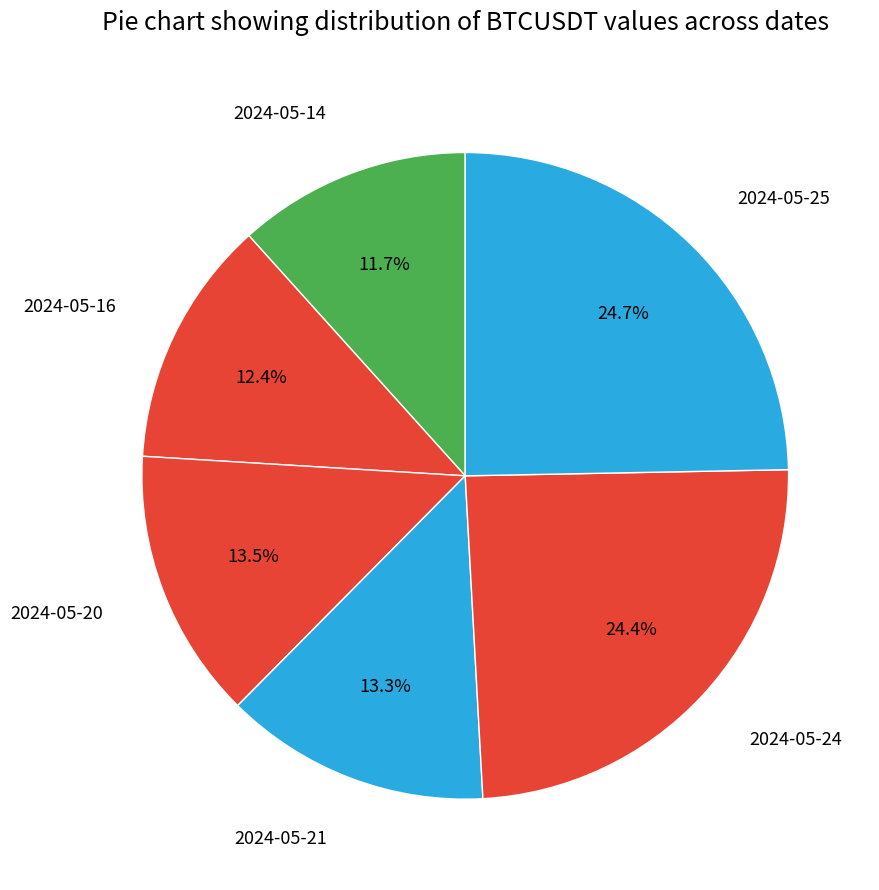

What is the smallest slice in the pie chart?

2024-05-14